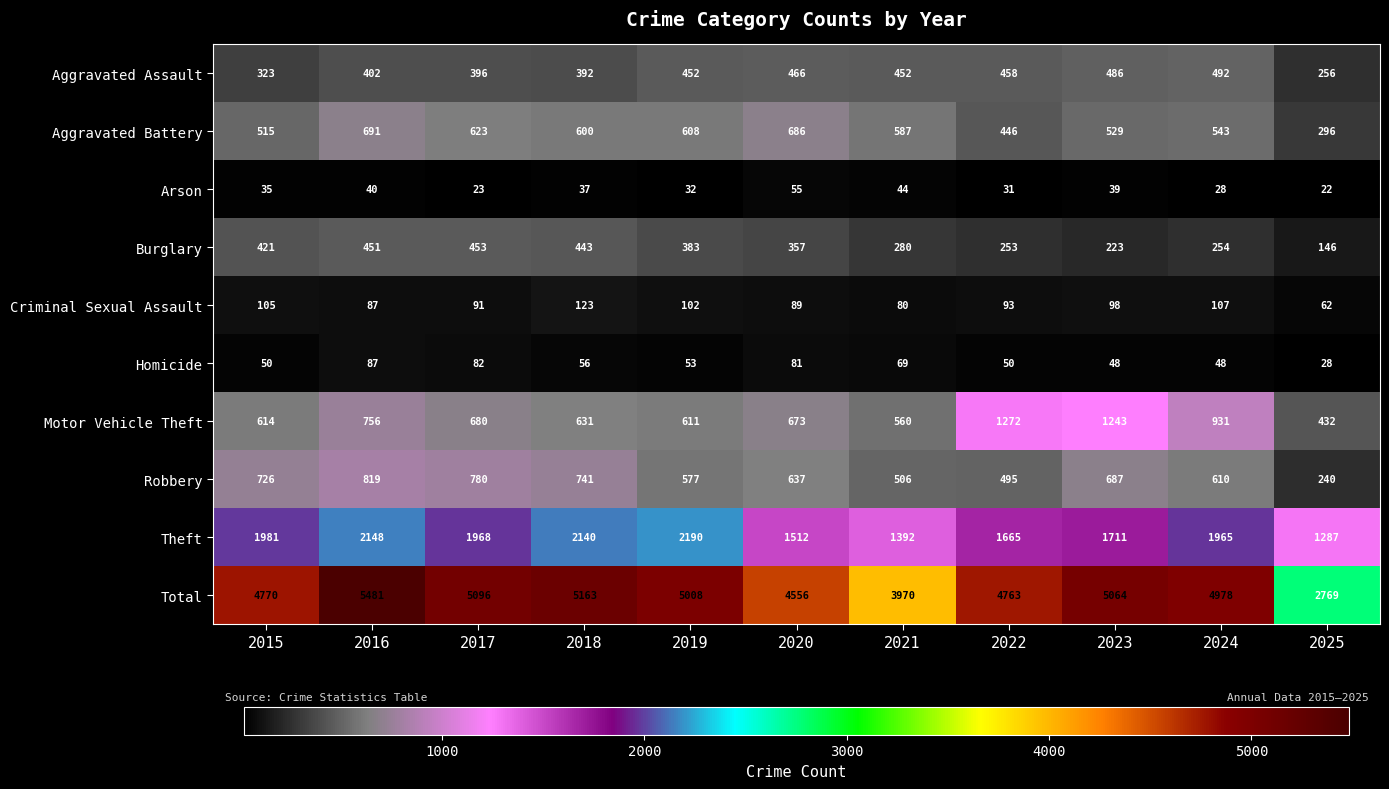

What is the lowest value of the Criminal Sexual Assault series?

62